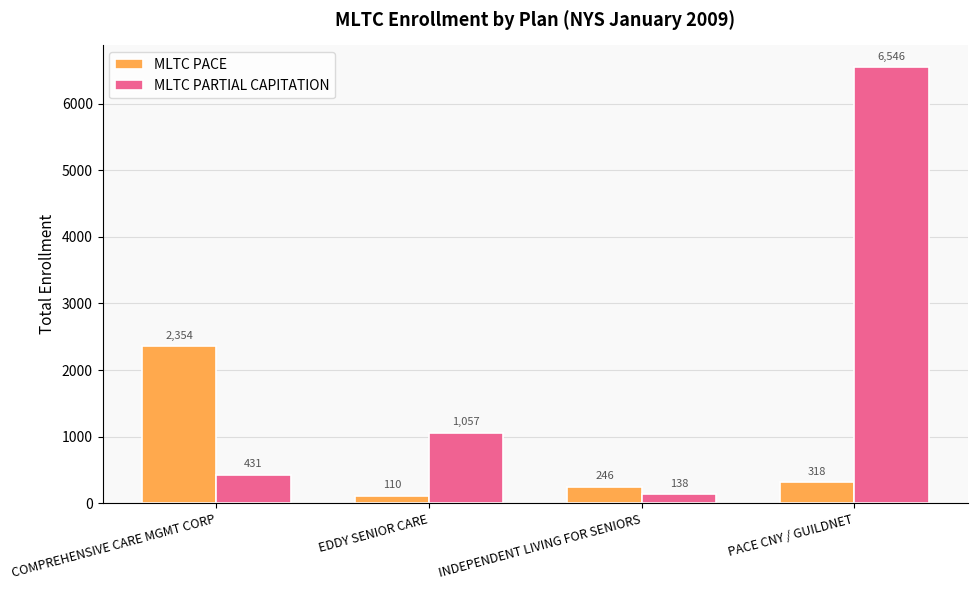

What is the difference between the maximum and minimum values in the MLTC PACE series?

2244